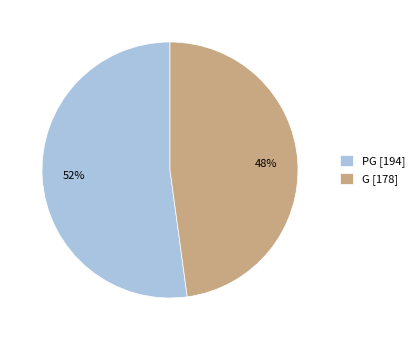

Between G and PG, which is larger?

PG